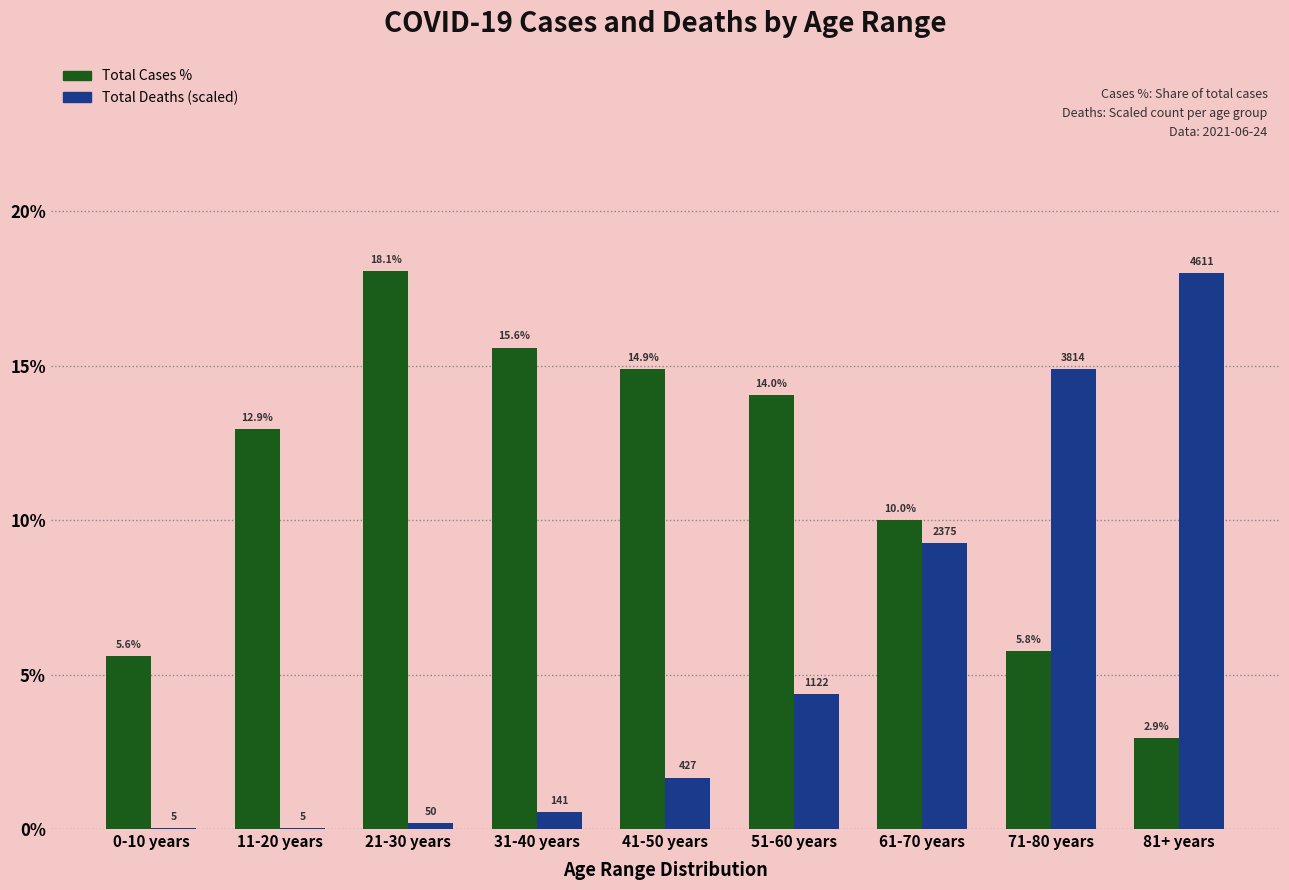

Is the value of Total Cases % at 61-70 years greater than the value of Total Deaths (scaled) at 51-60 years?

Yes